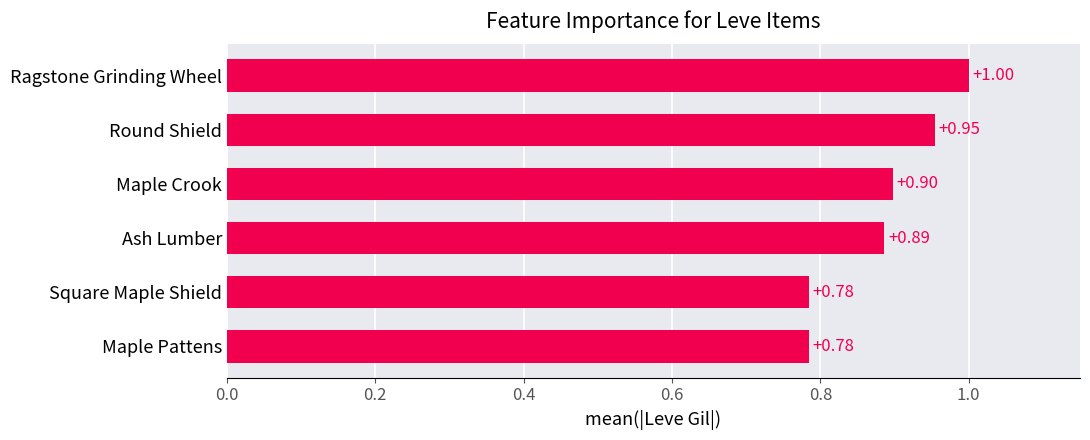

What is the sum of all values?

5.3